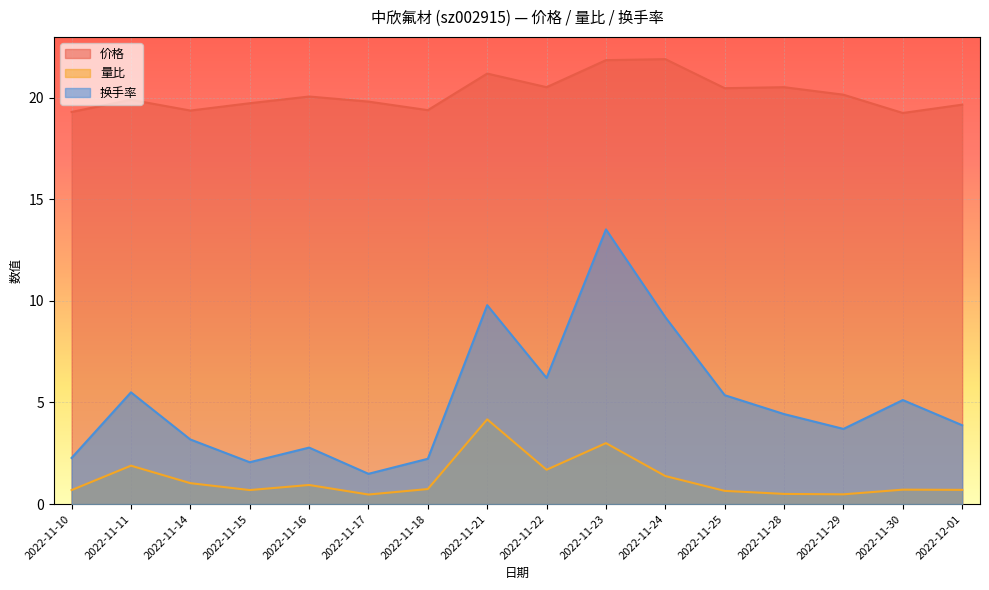

Rank the categories by 价格 value from lowest to highest.

2022-11-30, 2022-11-10, 2022-11-14, 2022-11-18, 2022-12-01, 2022-11-15, 2022-11-17, 2022-11-11, 2022-11-16, 2022-11-29, 2022-11-25, 2022-11-22, 2022-11-28, 2022-11-21, 2022-11-23, 2022-11-24